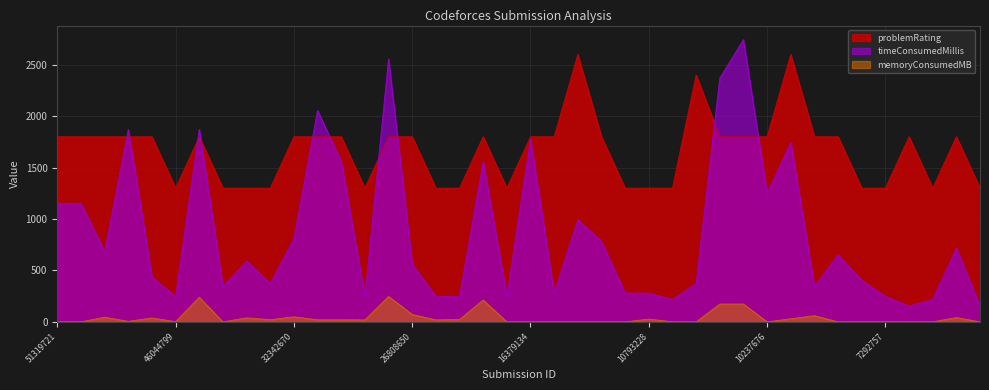

Rank the series by their average value, from lowest to highest.

memoryConsumedMB, timeConsumedMillis, problemRating